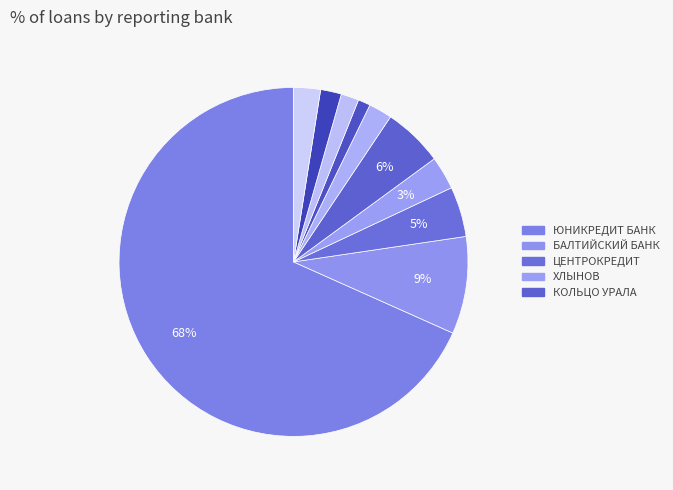

How many segments does this pie chart have?

10